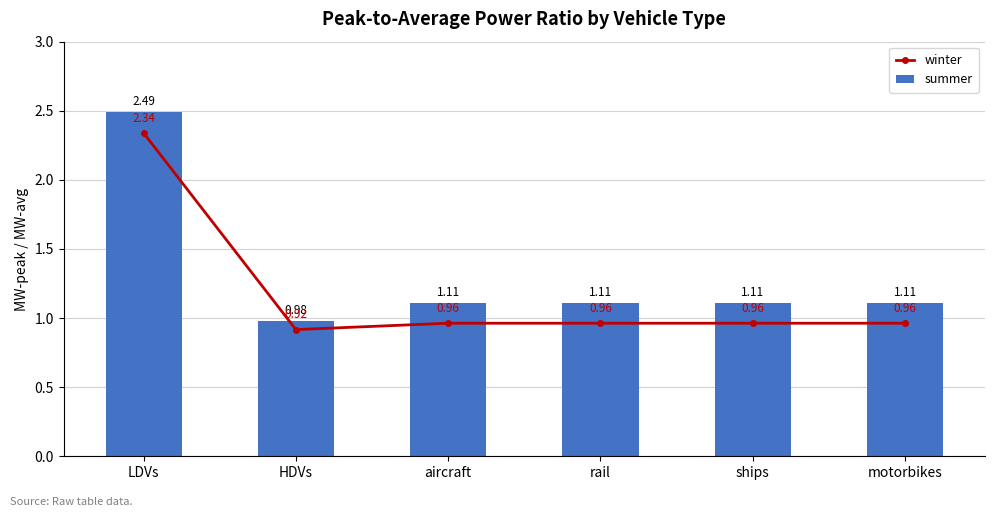

How many values in the summer series exceed 1?

5